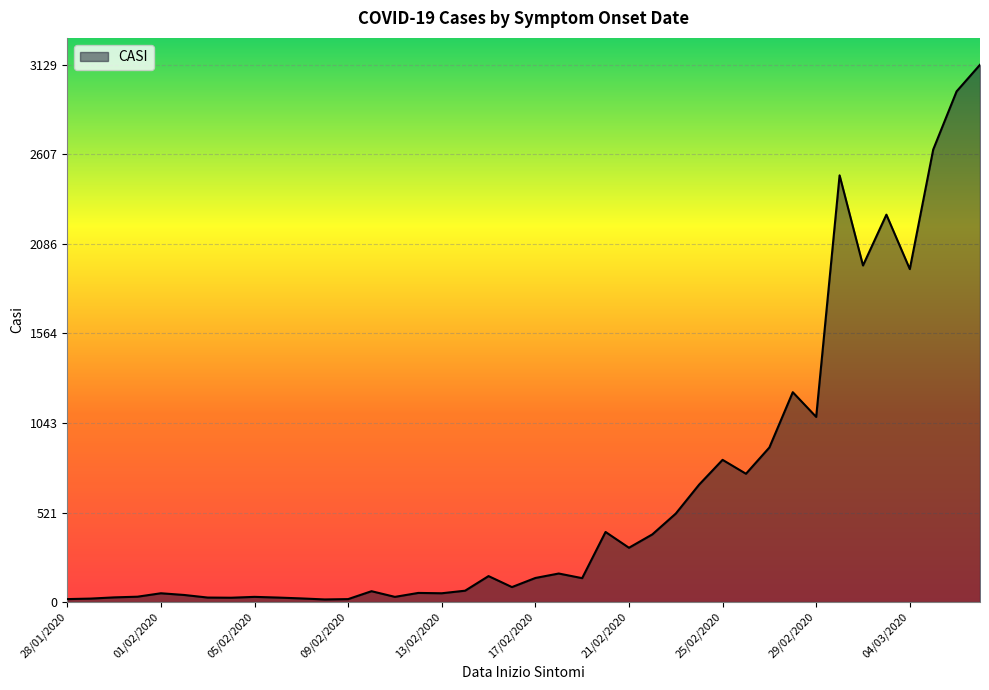

How many points are higher than both their immediate neighbors (excluding endpoints)?

11